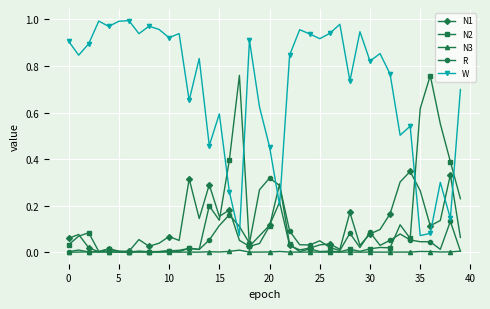

True or false: R has more than 2 interior local peaks.

True